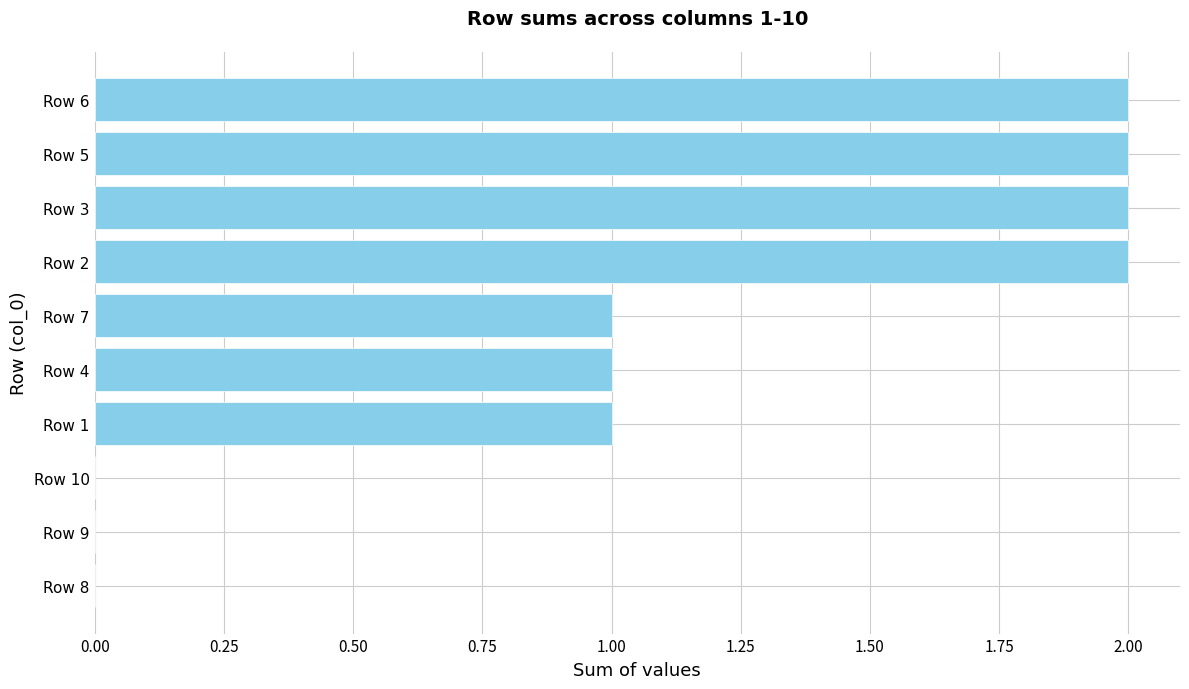

Are the bars horizontal?

Yes